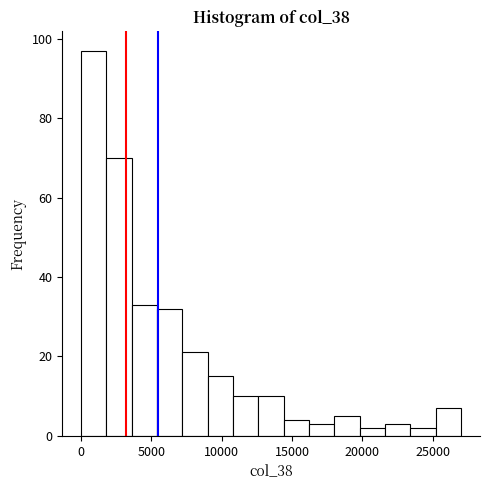

Read against the x-axis, roughly where is the centre of the tallest bar?

1000